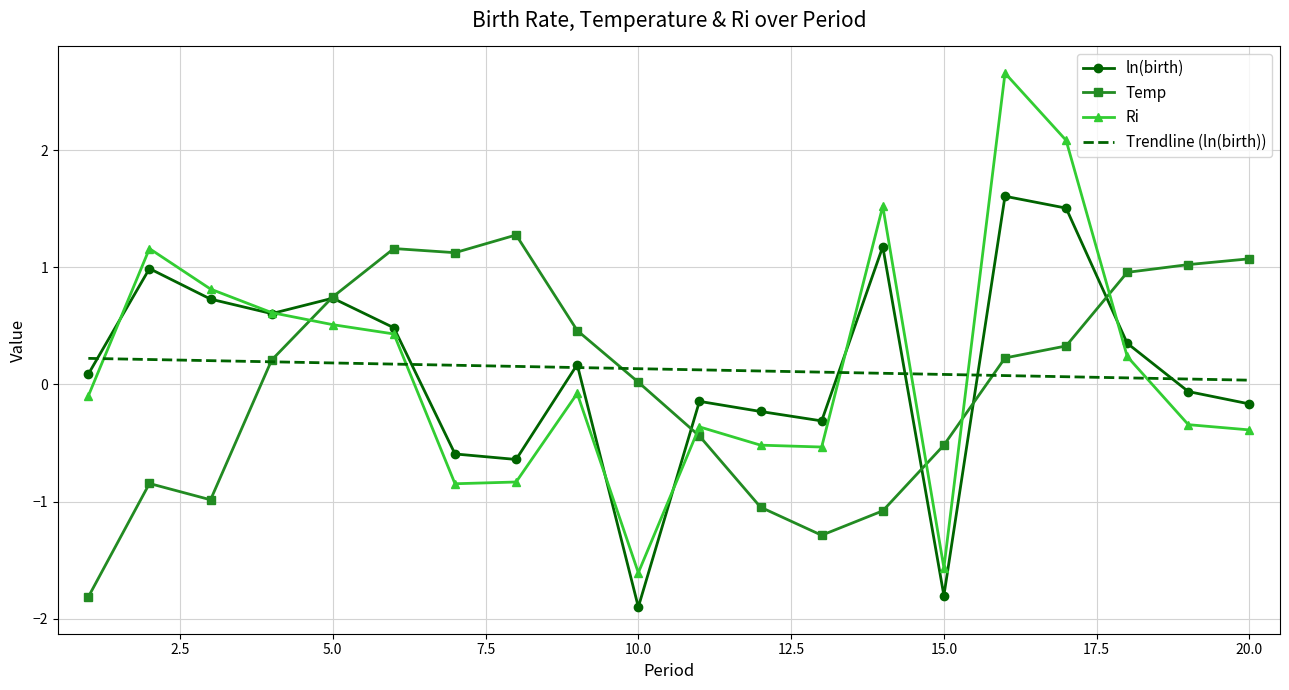

What are all the series names shown in the legend?

ln(birth), Temp, Ri, Trendline (ln(birth))